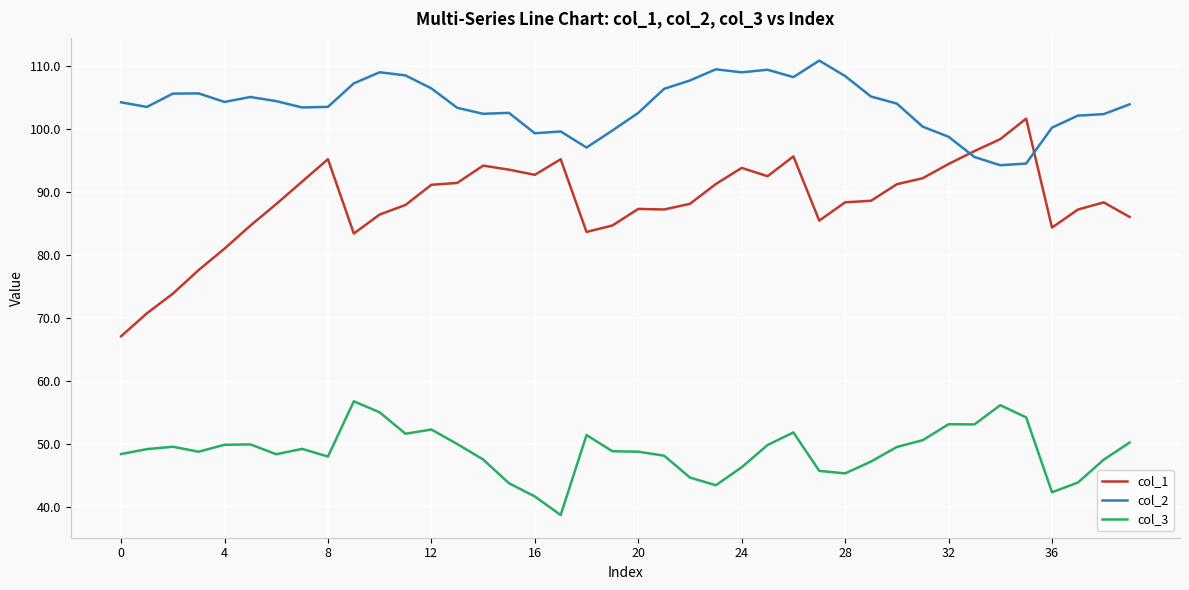

Which series has the largest total across all categories?

col_2